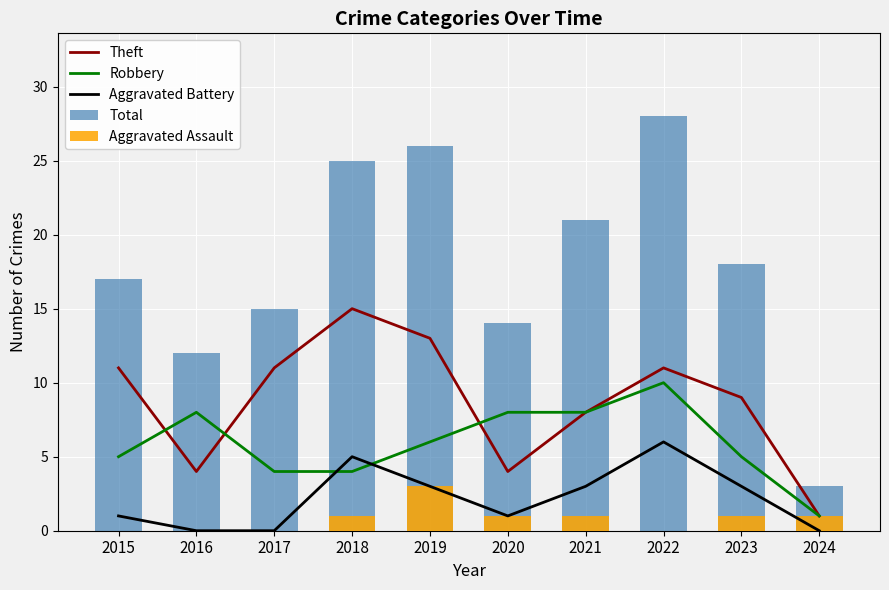

What is the sum of the Aggravated Battery values at 2019 and 2022?

9